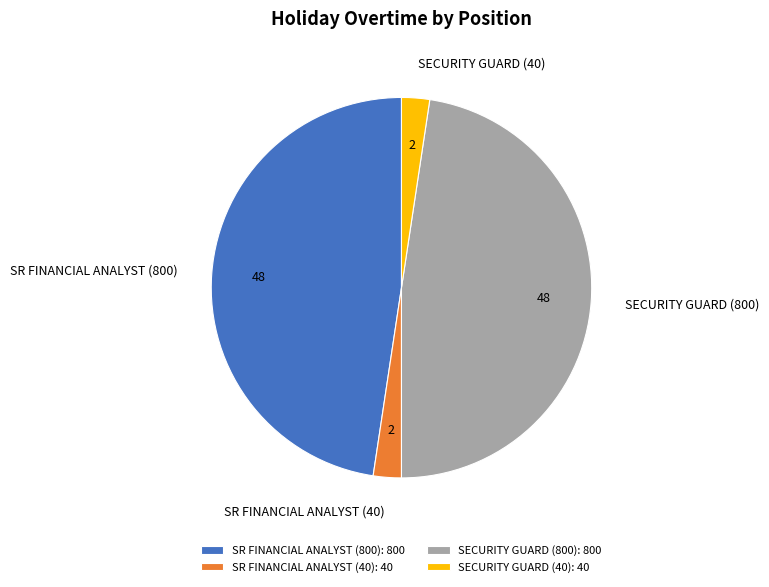

True or false: SR FINANCIAL ANALYST (40) accounts for 2% of the total.

True